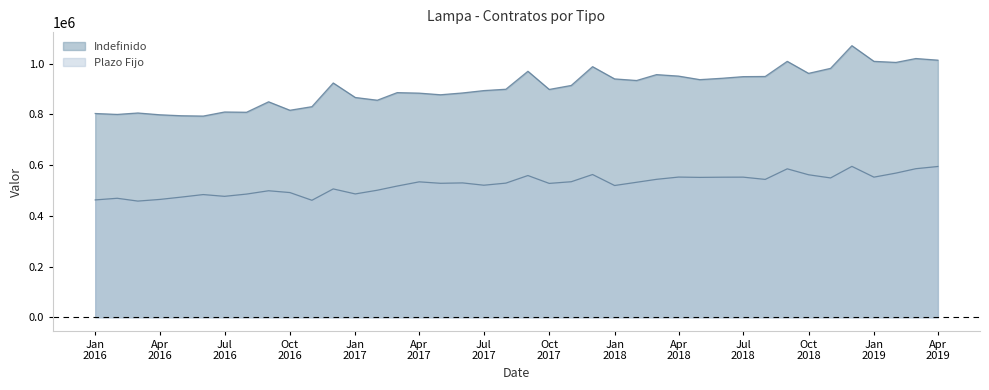

True or false: Plazo Fijo and Indefinido intersect in this chart.

False